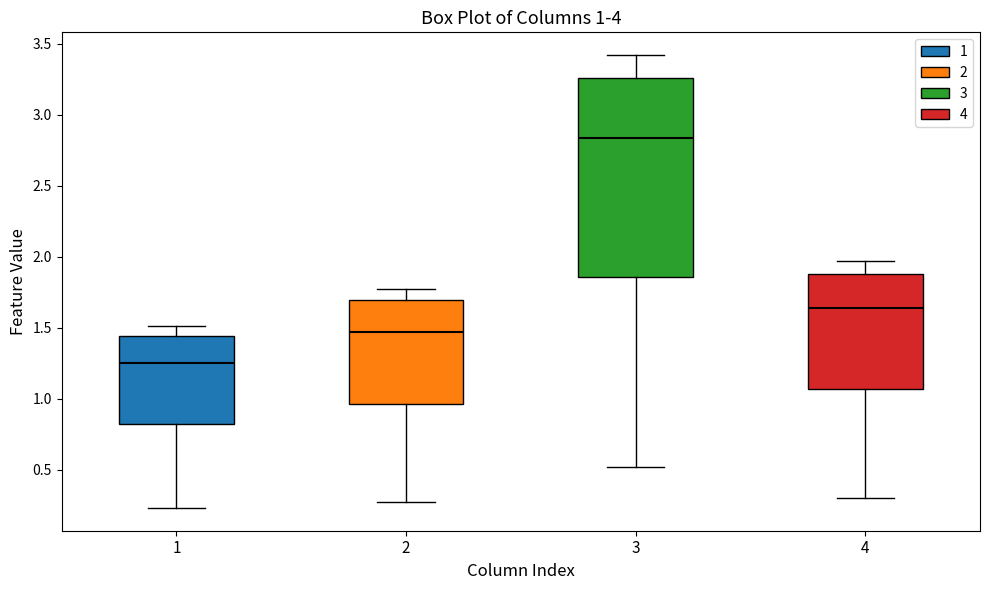

Which box has the lowest median line?

1